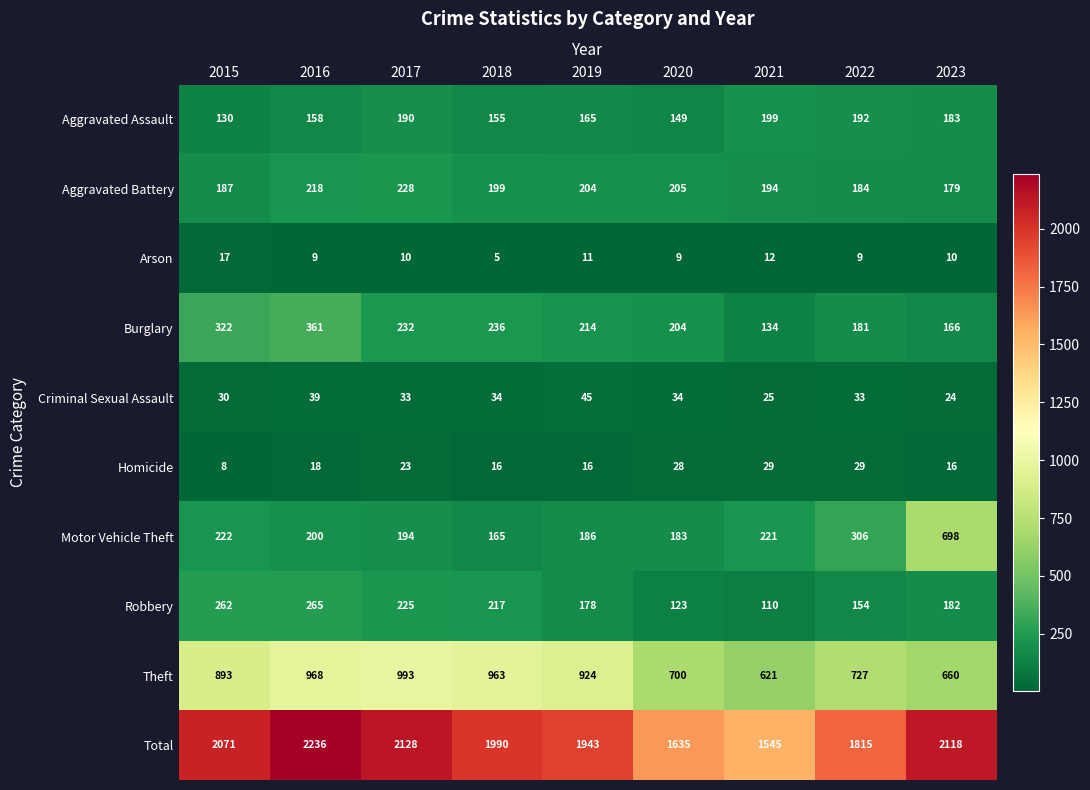

Count the number of categories in the chart.

9